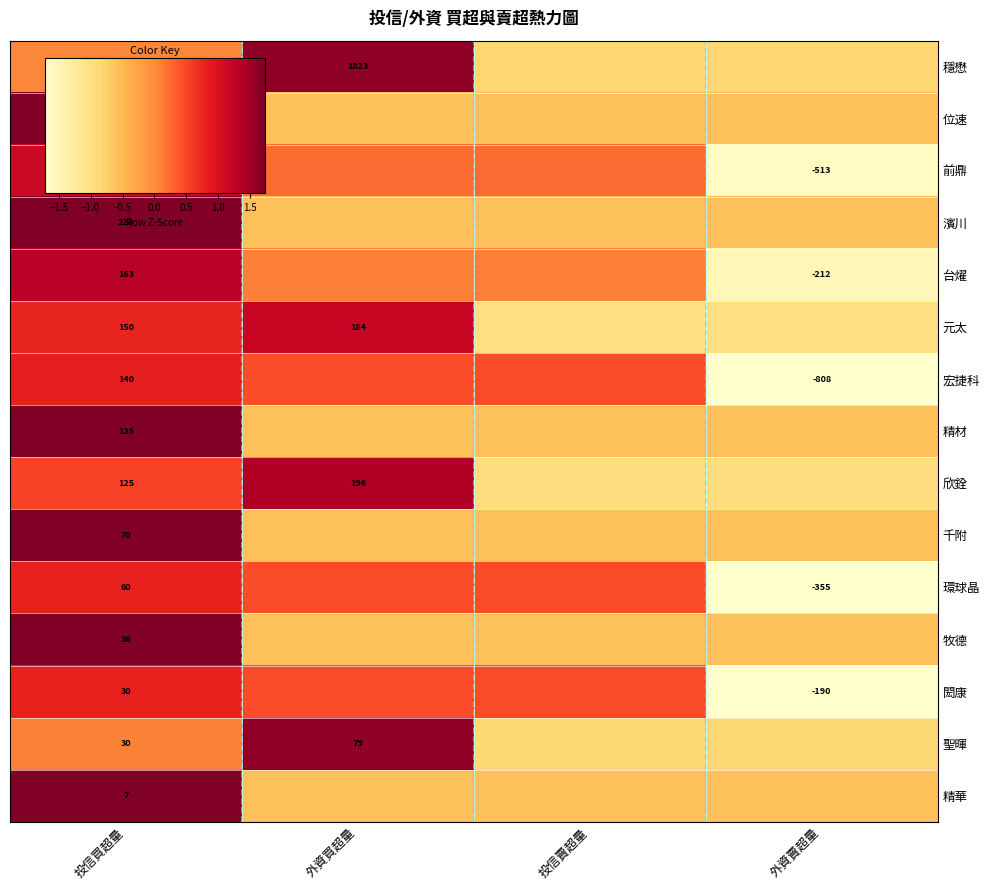

Which category has the highest value in the 環球晶 series?

投信買超量